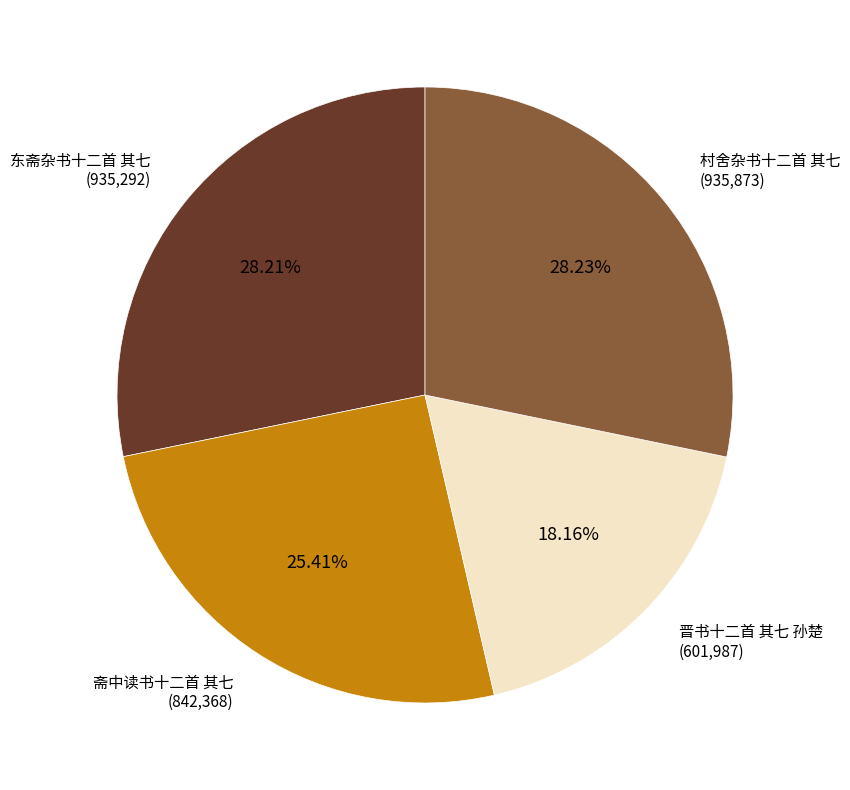

Is there any slice that represents more than half of the pie?

No